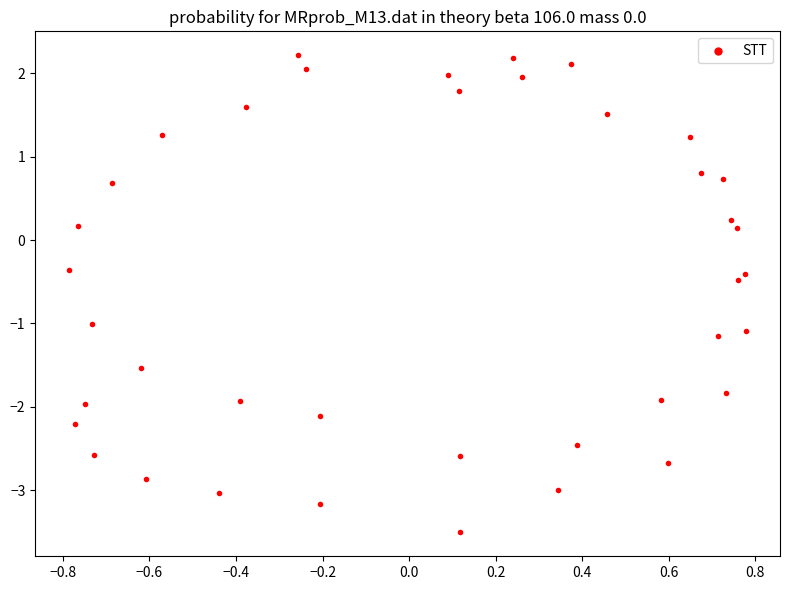

What is the range of X values (max minus min)?

1.6